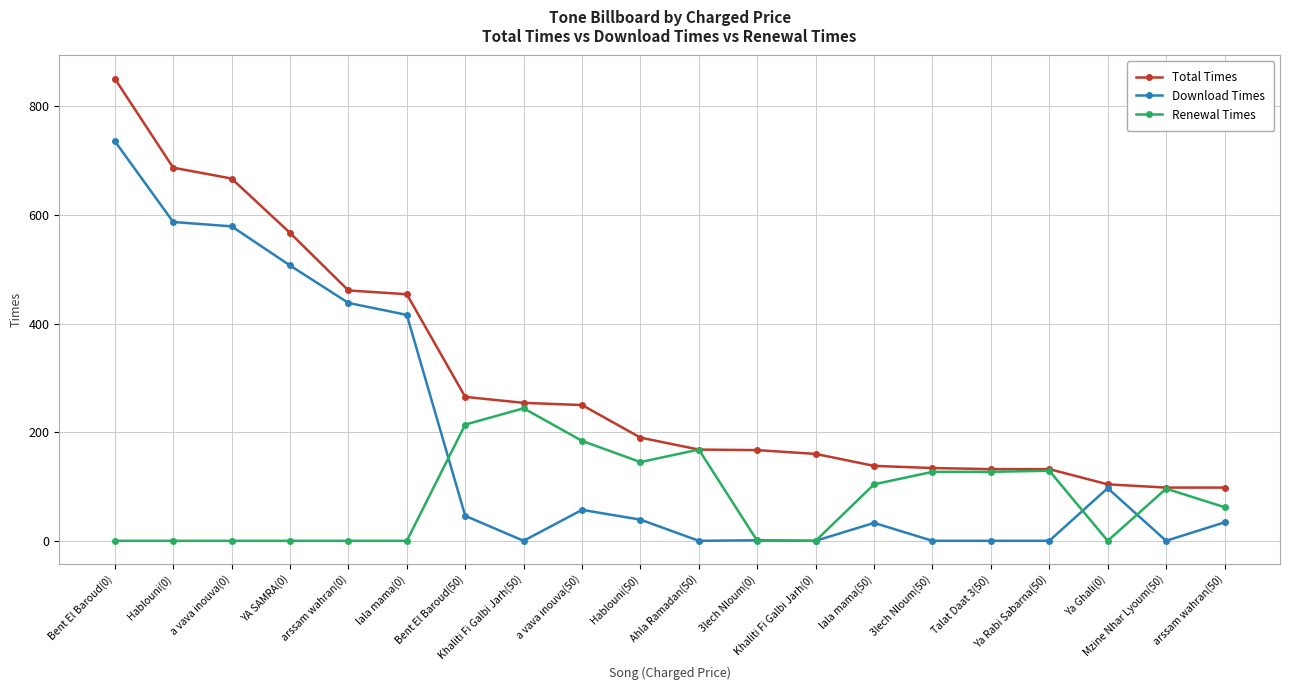

What is the approximate value of Total Times at Mzine Nhar Lyoum(50)?

98